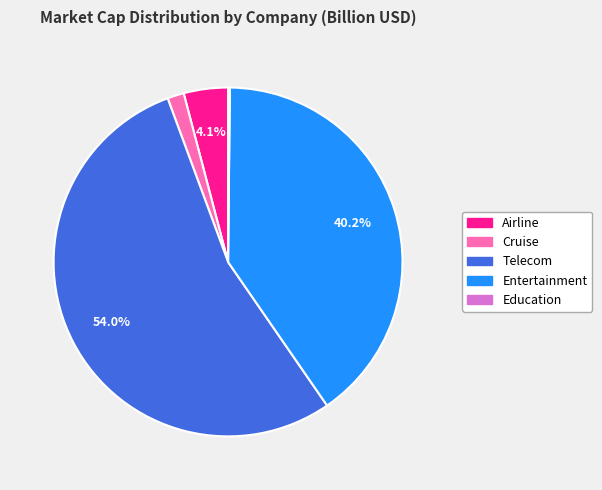

Is there a majority slice in this chart?

Yes